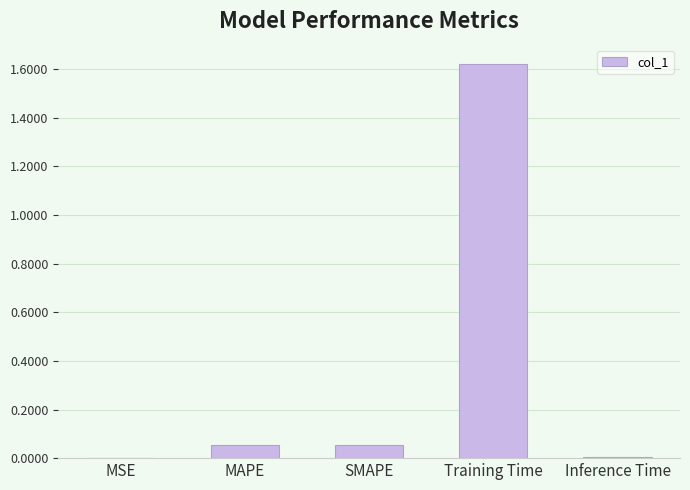

Are the bars horizontal?

No